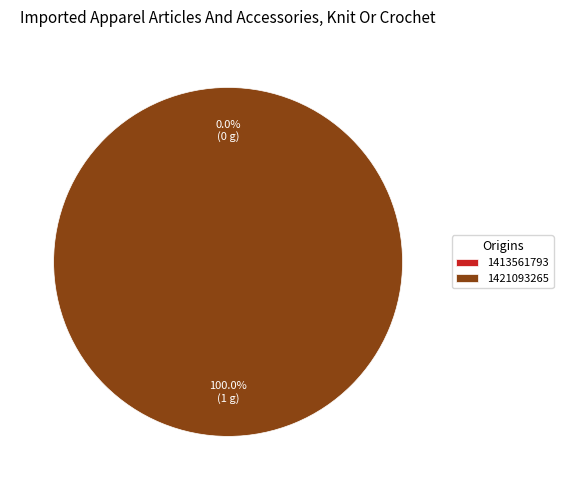

Is there any slice that represents more than half of the pie?

Yes